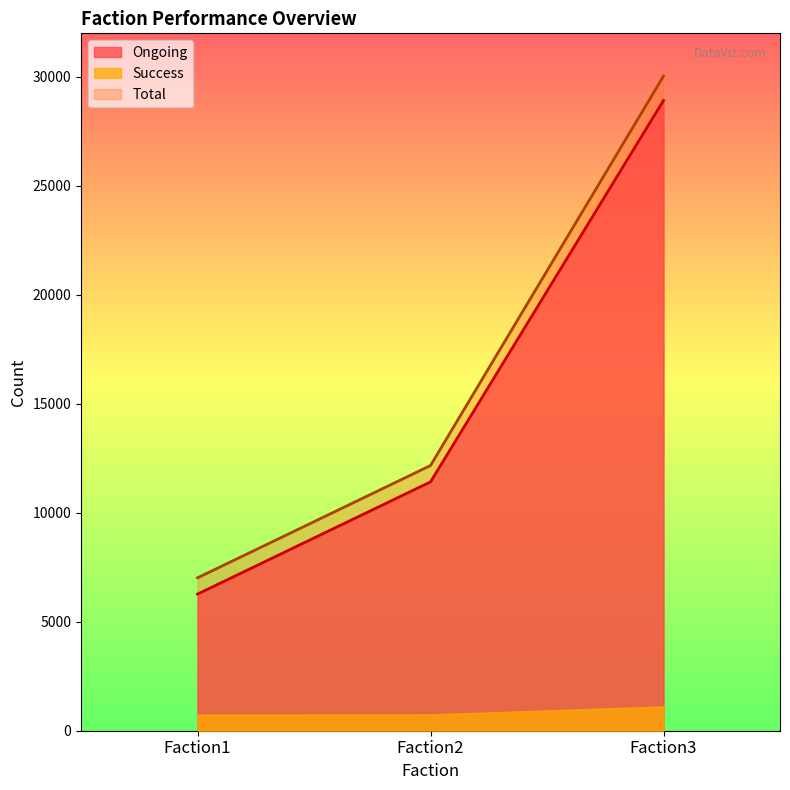

What is the spread (max minus min) of values at Faction1?

6269